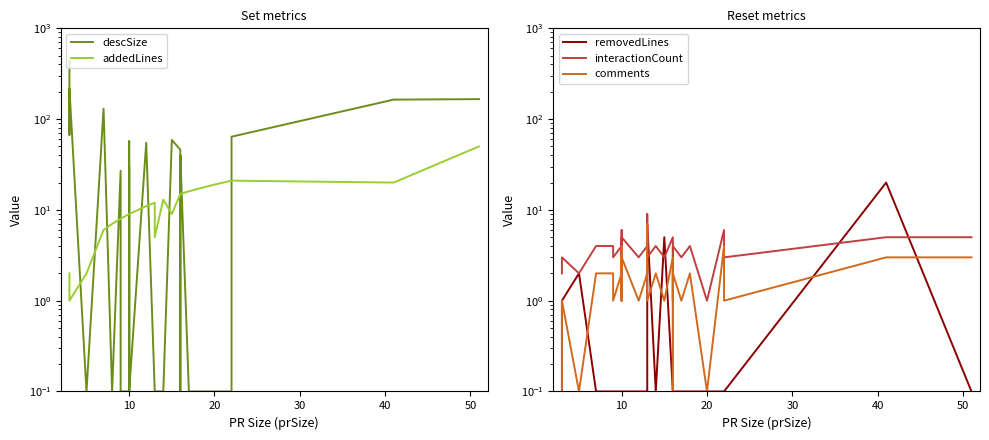

How many values in the interactionCount series exceed 4?

9